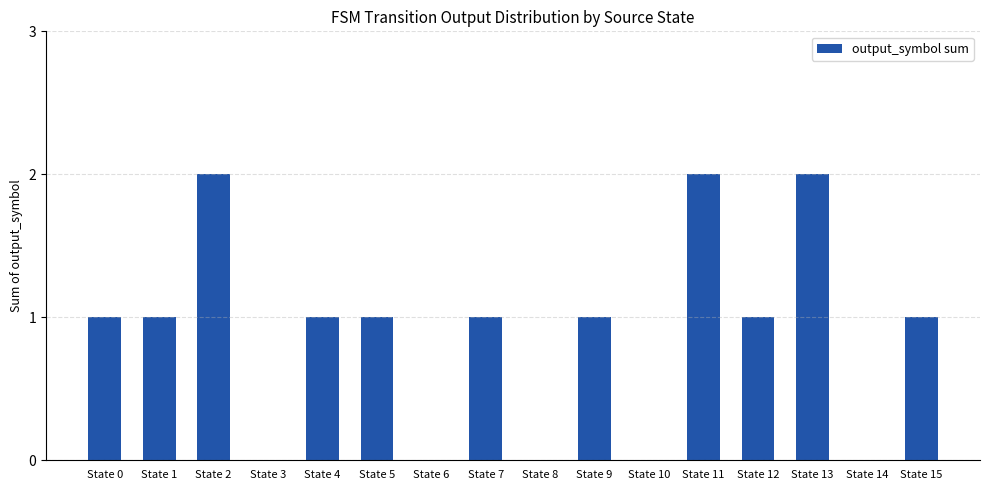

What is the ratio of the value at State 7 to the value at State 11?

0.5